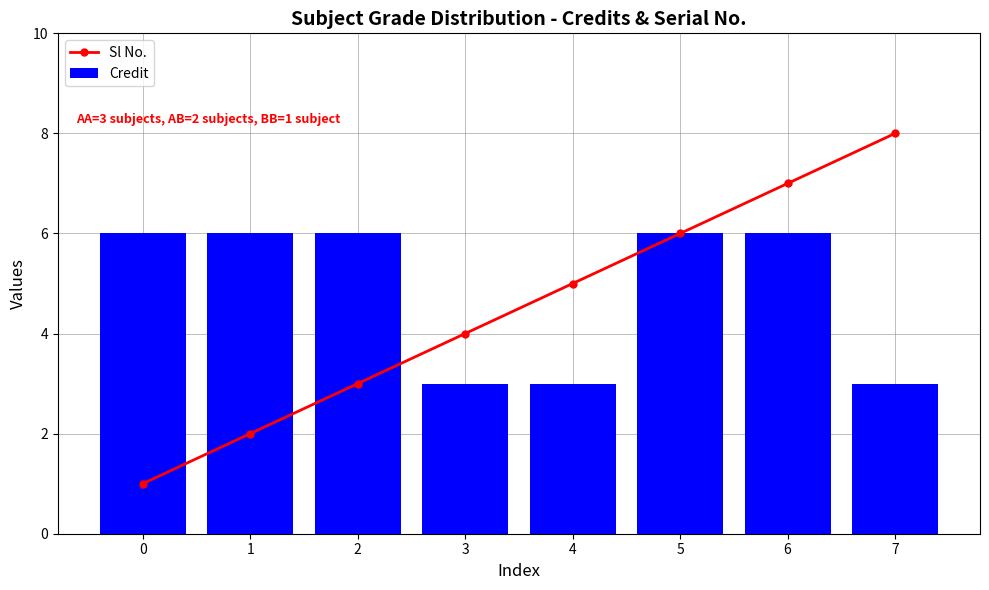

List the series in order of their peak value, highest first.

Sl No., Credit